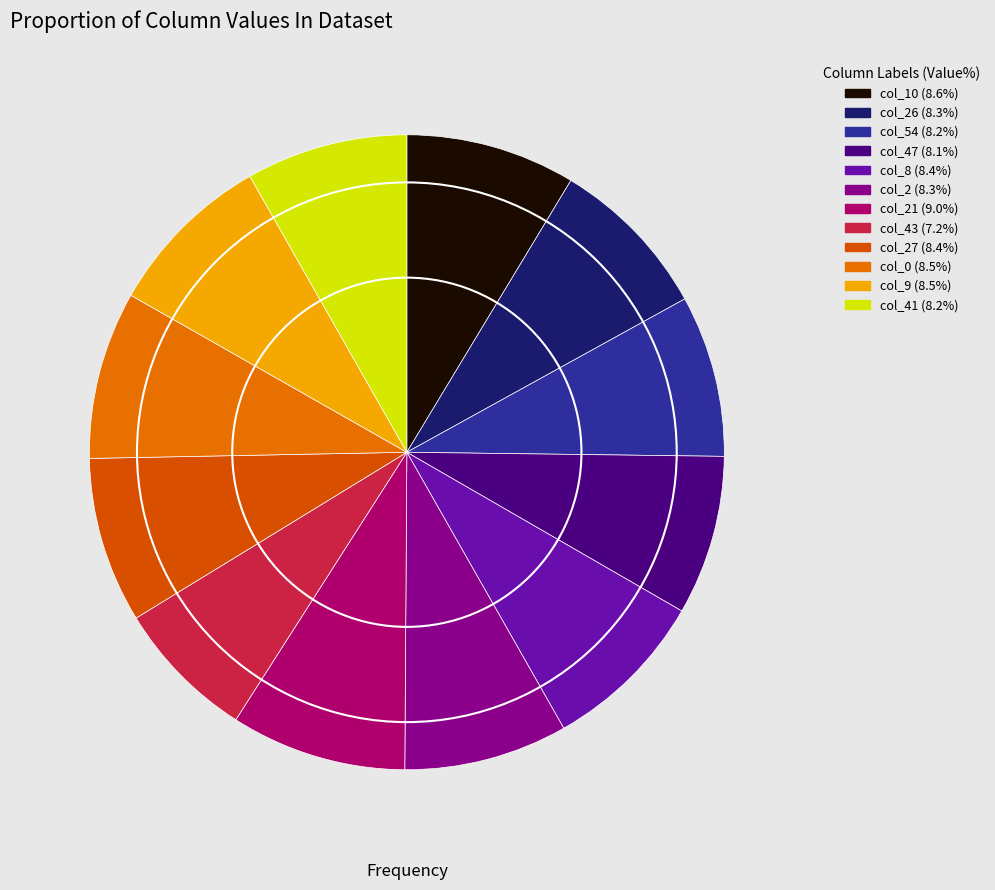

To the nearest percent, what is the difference between the largest and smallest slice percentages?

2%